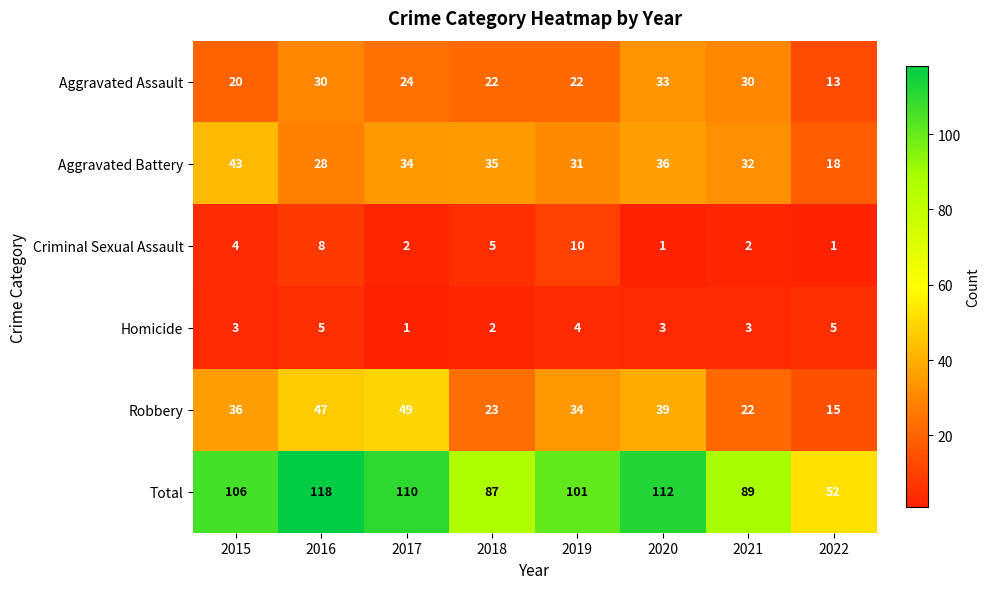

Which category has the highest value across all series?

2016